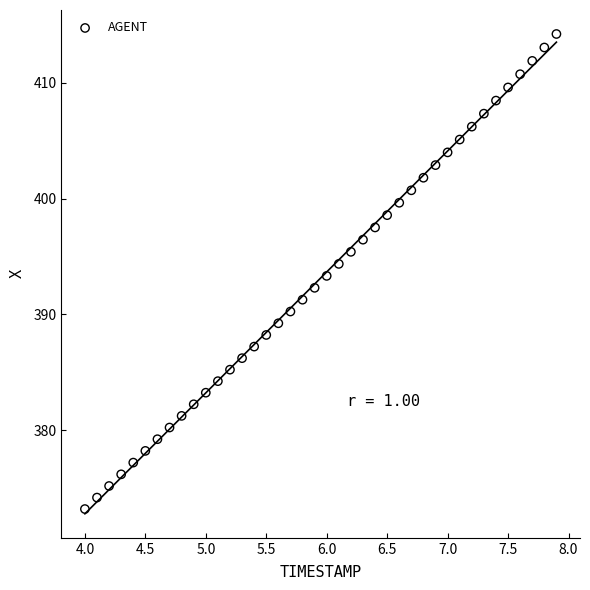

What is the range of Y values (max minus min)?

41.0